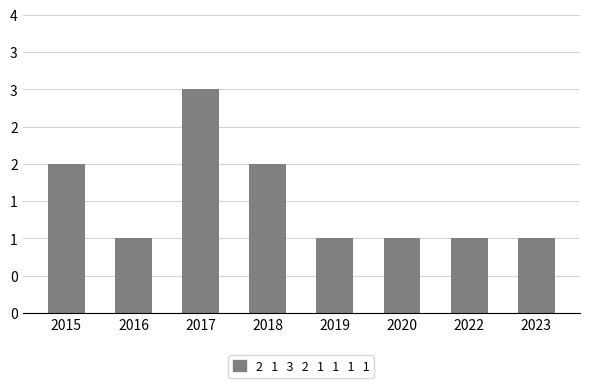

Which label corresponds to the largest value in the chart?

2017